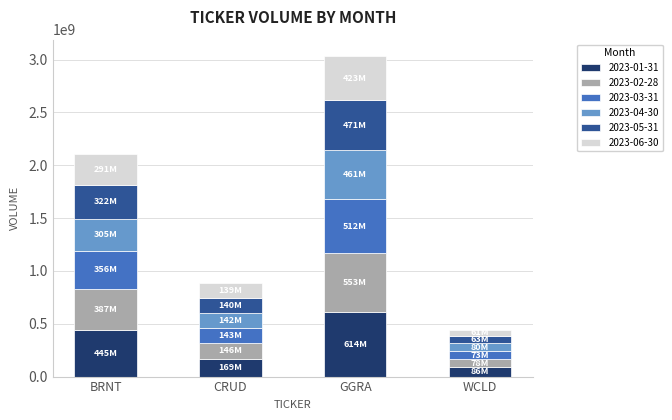

Count the 2023-01-31 values in the range 169624467 to 614252731.

3